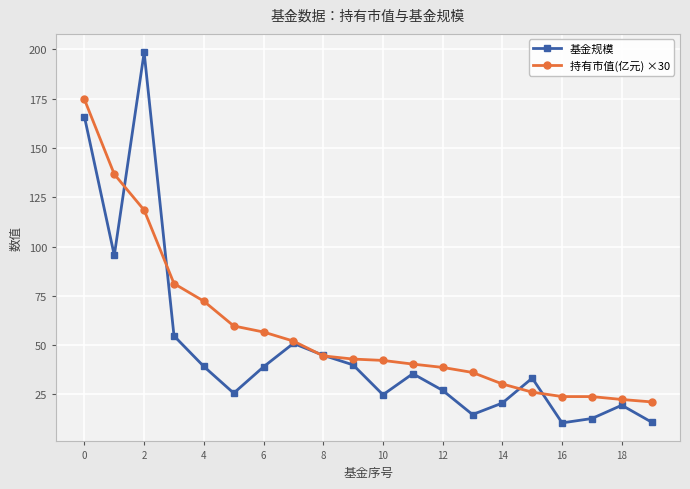

What is the value of the 持有市值(亿元) ×30 point at the 7th from the left?

56.7